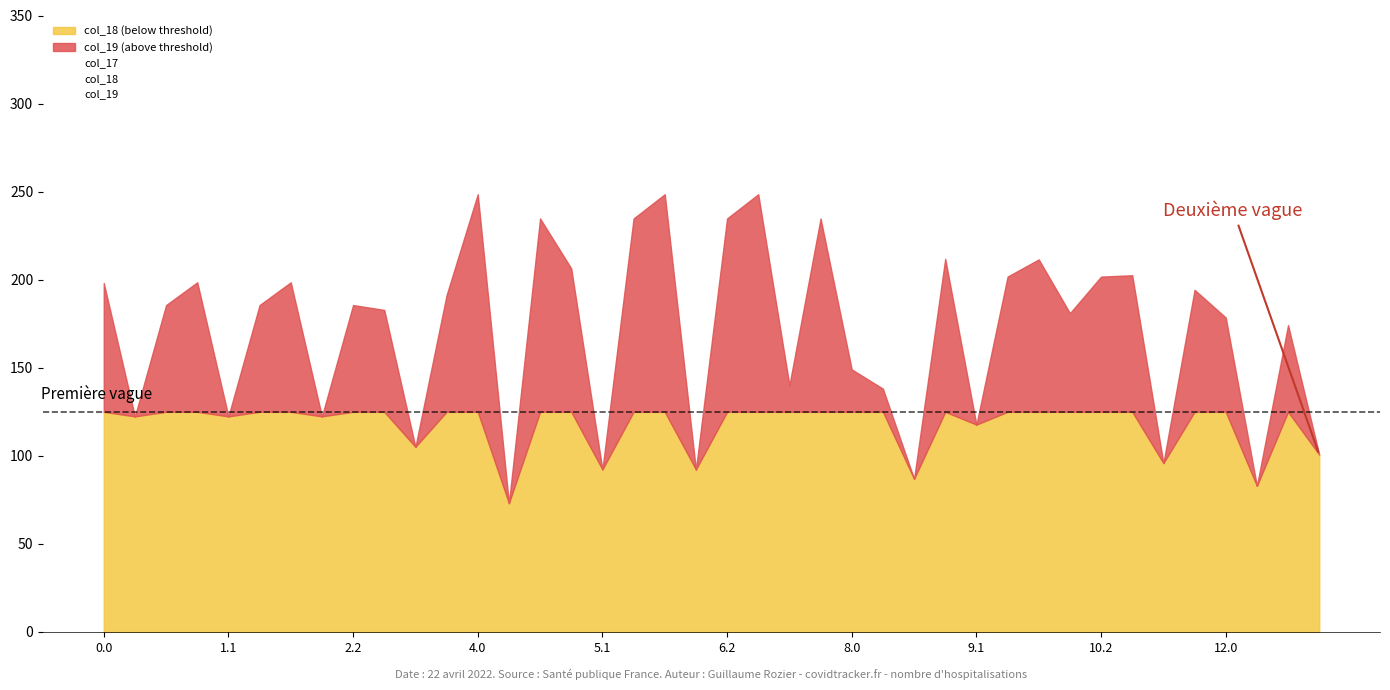

The col_17 series shows 173.1 at 2.1. True or false?

True